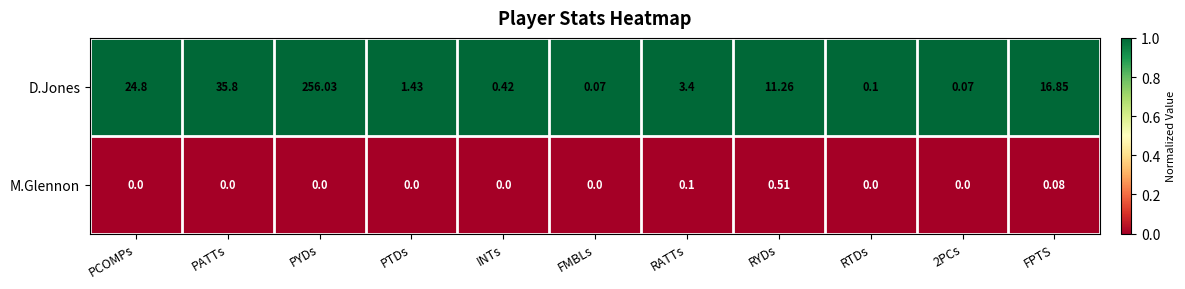

At RTDs, list the series in order from largest to smallest.

D.Jones, M.Glennon